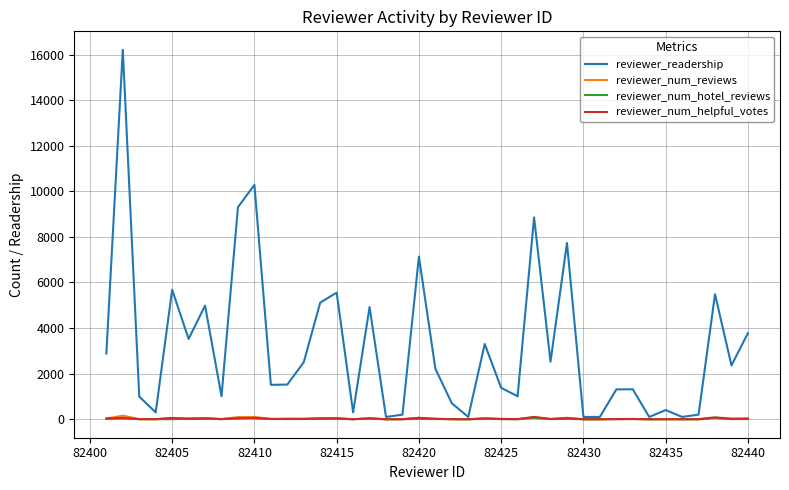

Is this an area chart (filled region under the line)?

No